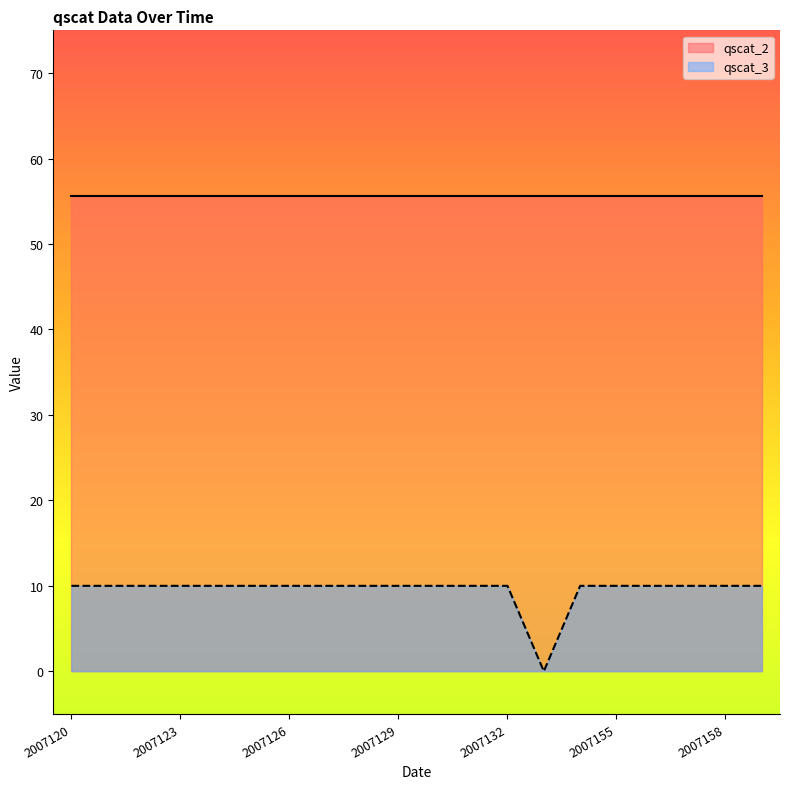

What is the greatest value displayed?

55.6